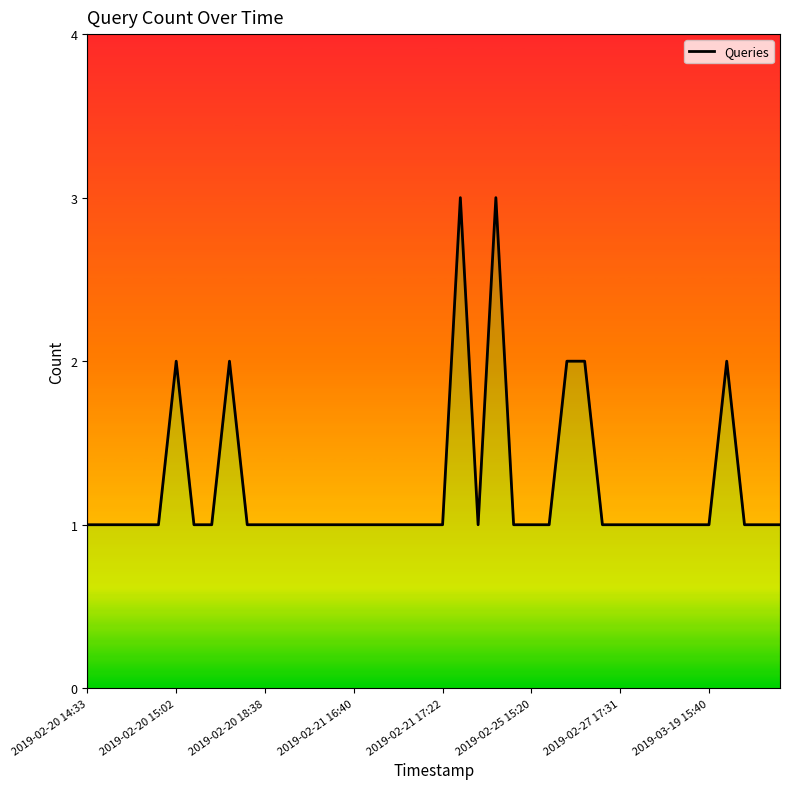

Count the number of data series in this chart.

1